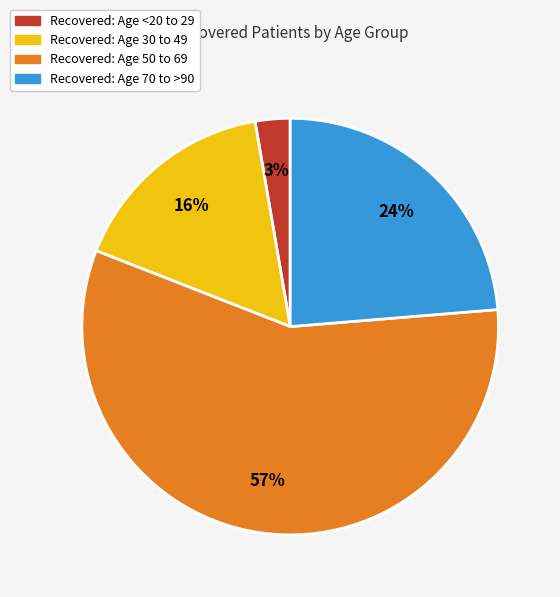

To the nearest percent, what is the average slice percentage?

25%